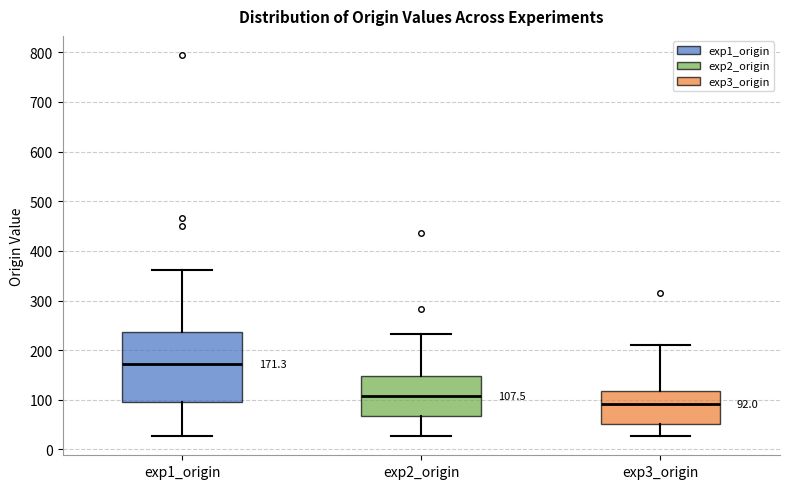

Which box has the highest median line?

exp1_origin